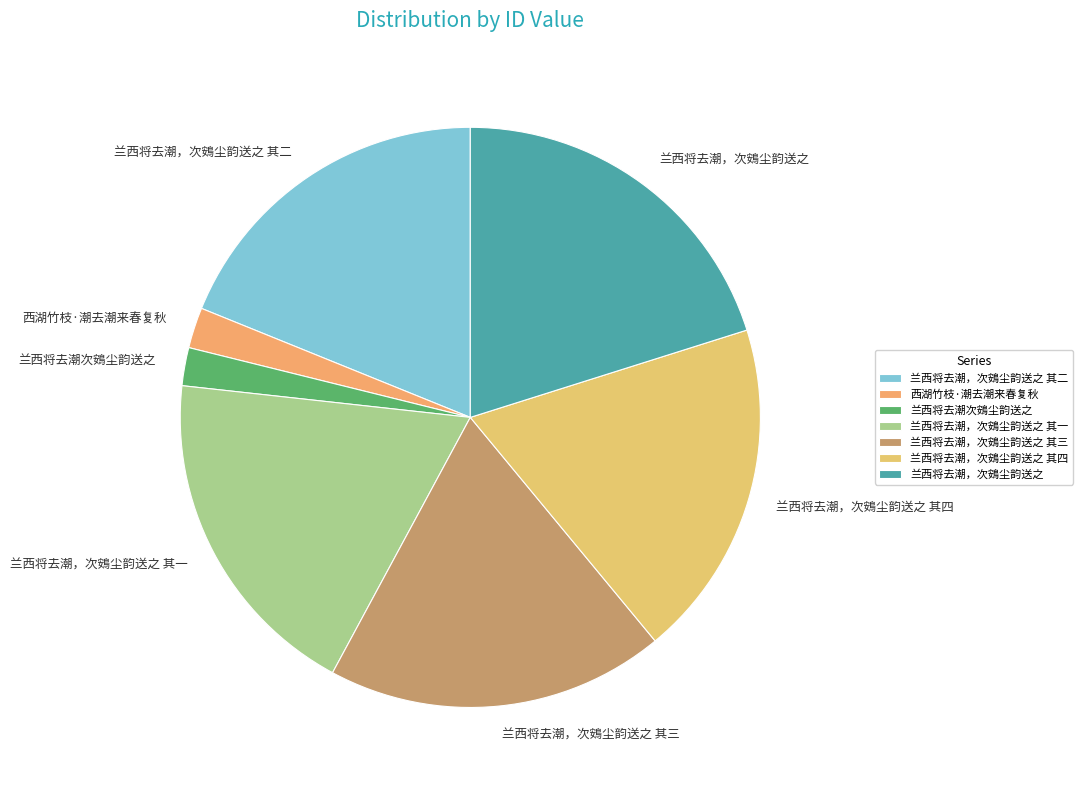

How many segments does this pie chart have?

7